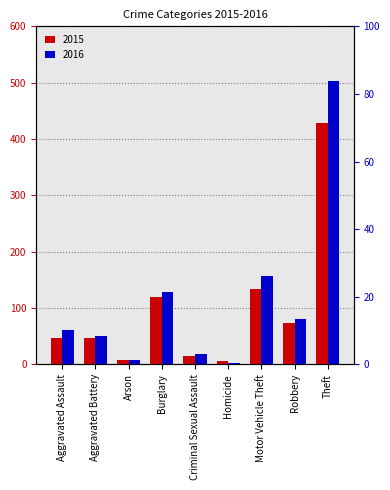

What is the value of the 2015 bar at the 1st from the left?

47